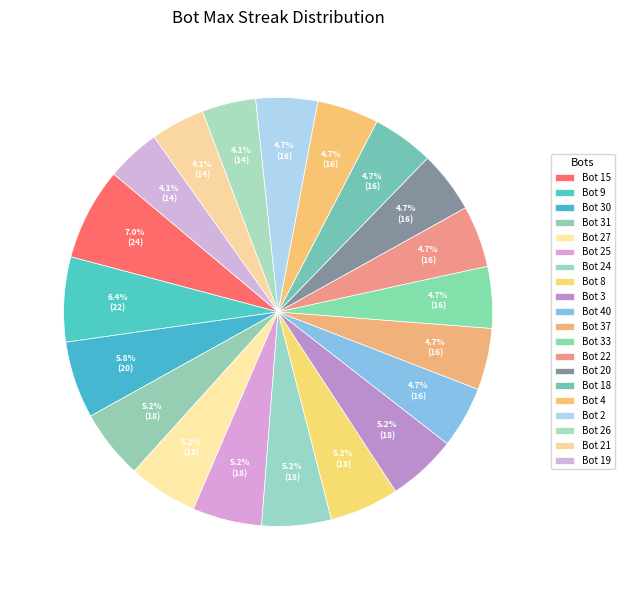

What is the total percentage of Bot 9 and Bot 27?

11.6%